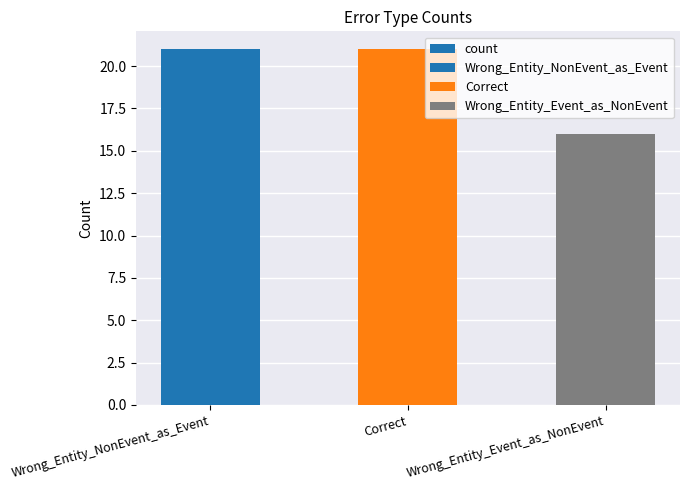

Between Wrong_Entity_Event_as_NonEvent and Correct, which is larger?

Correct